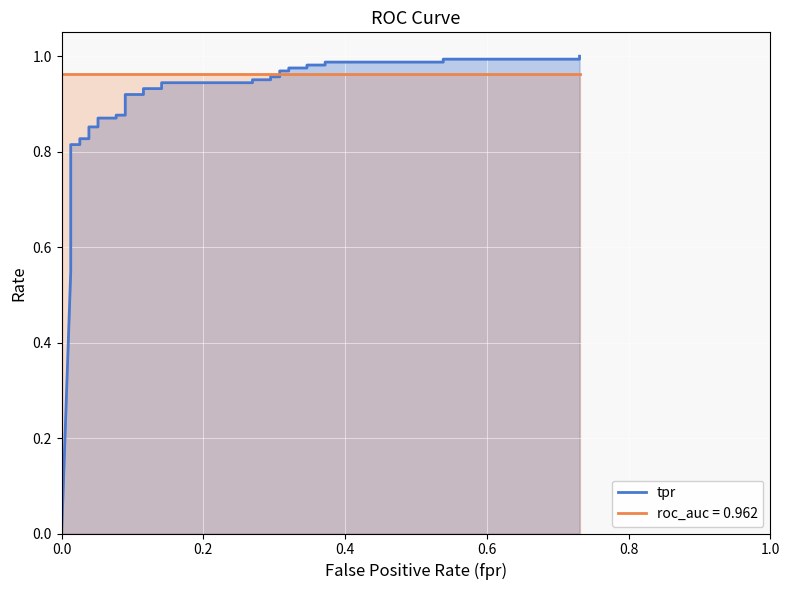

The value at 13 is 0.3. True or false?

False